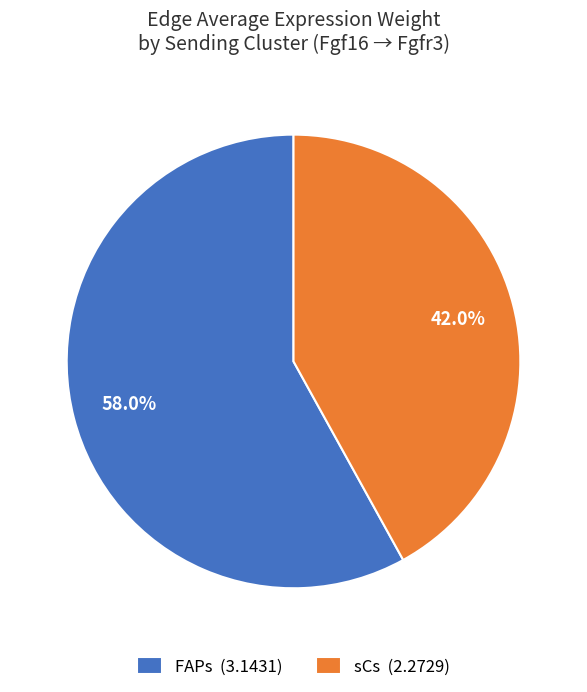

Do sCs (2.2729) and FAPs (3.1431) together represent more than half of the pie?

Yes